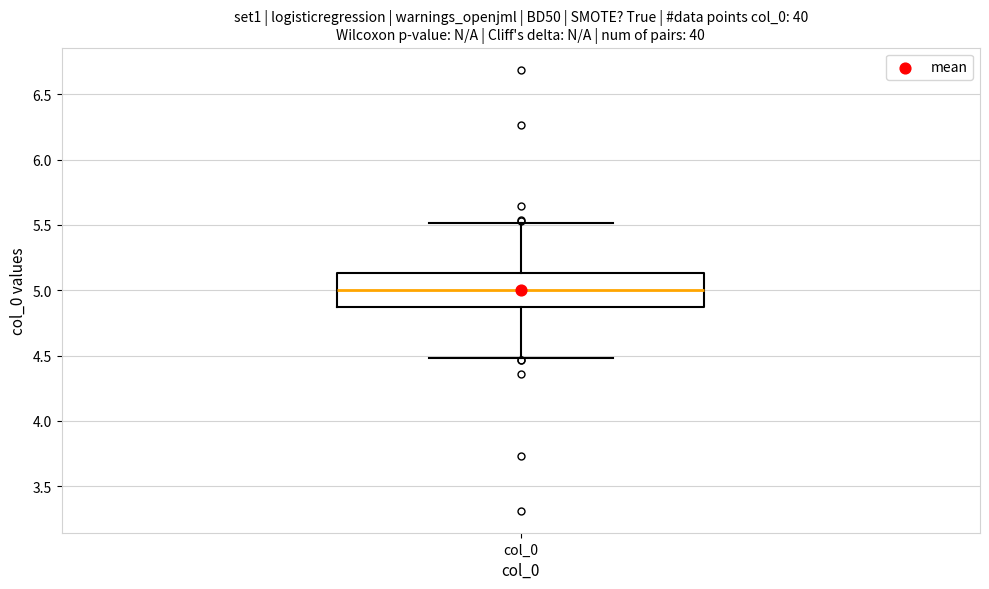

Read this box plot against the y-axis: the position of the median line, the range covered by the box, and the ends of both whiskers. The values are not printed on the chart, so give them approximately, as read against the axis.

median 5.00, box 4.85 to 5.15, whiskers 4.50 to 5.50